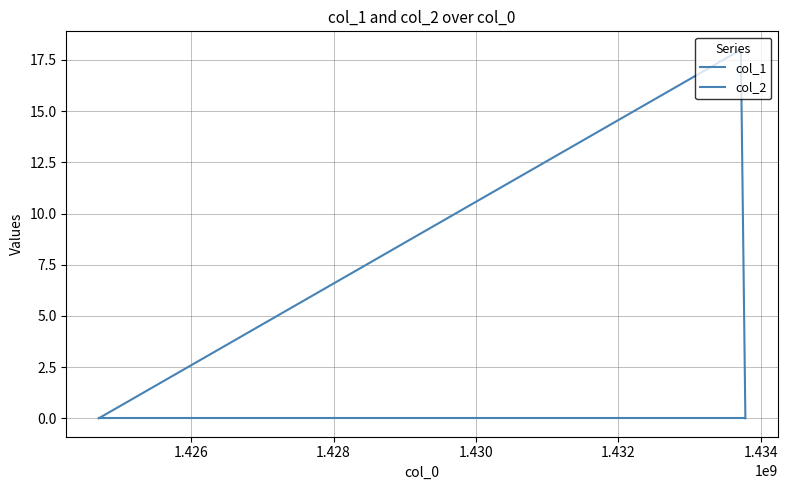

How many series are shown in this chart?

2